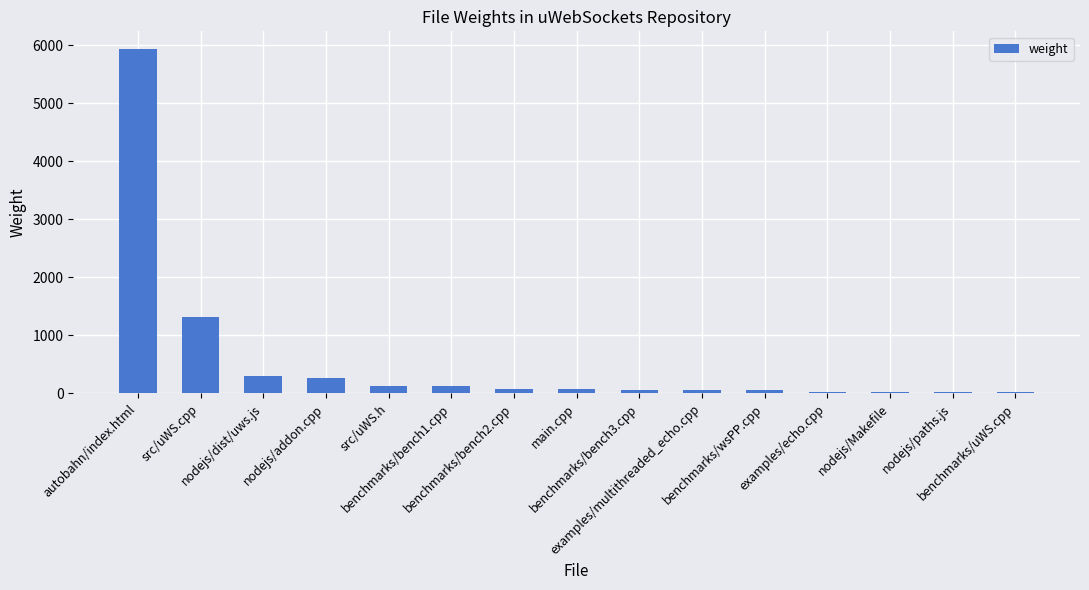

What is the sum of all values?

8523